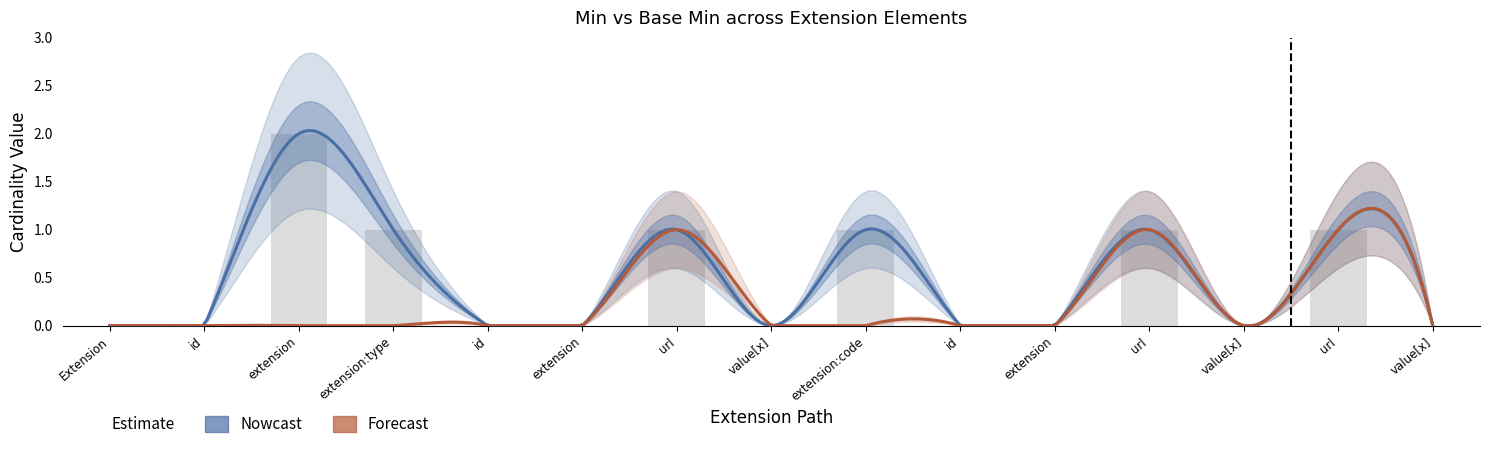

What position from the right is Extension.id?

14